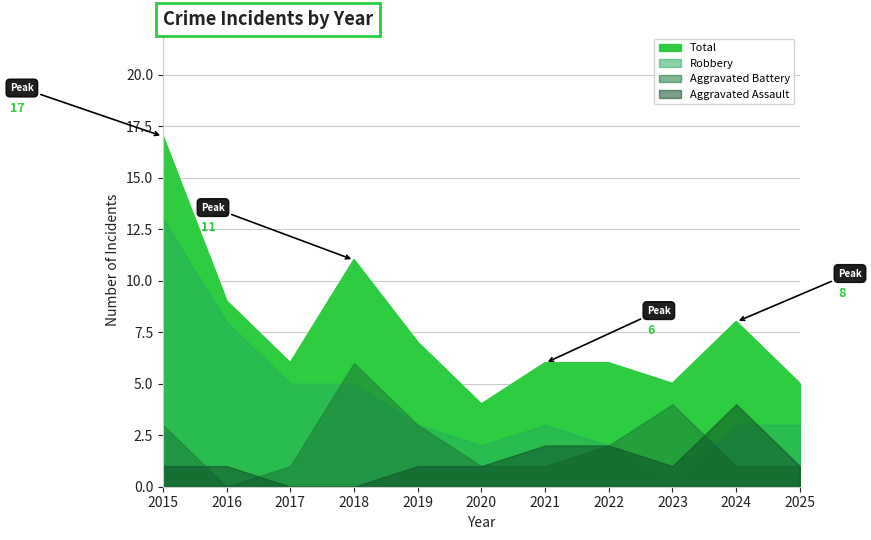

How many values in Robbery are above zero?

10